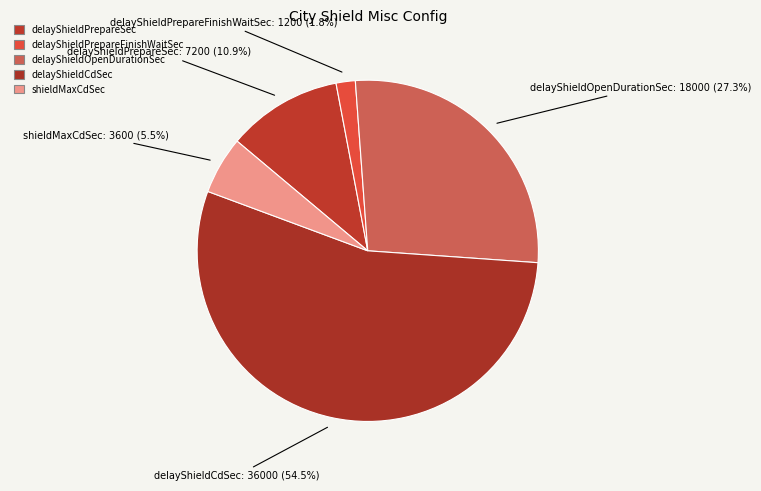

Is there a majority slice in this chart?

Yes